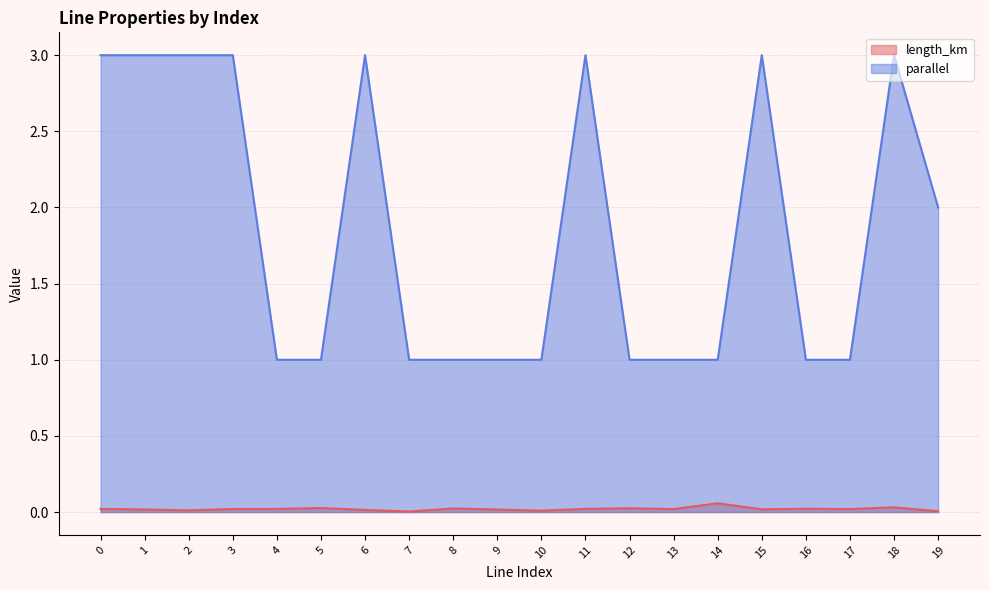

True or false: parallel and length_km cross at least once.

False